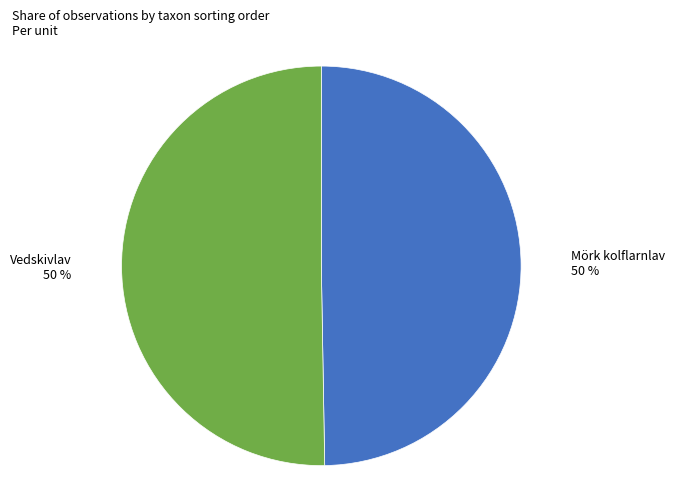

To the nearest percent, what is the average slice percentage?

50%